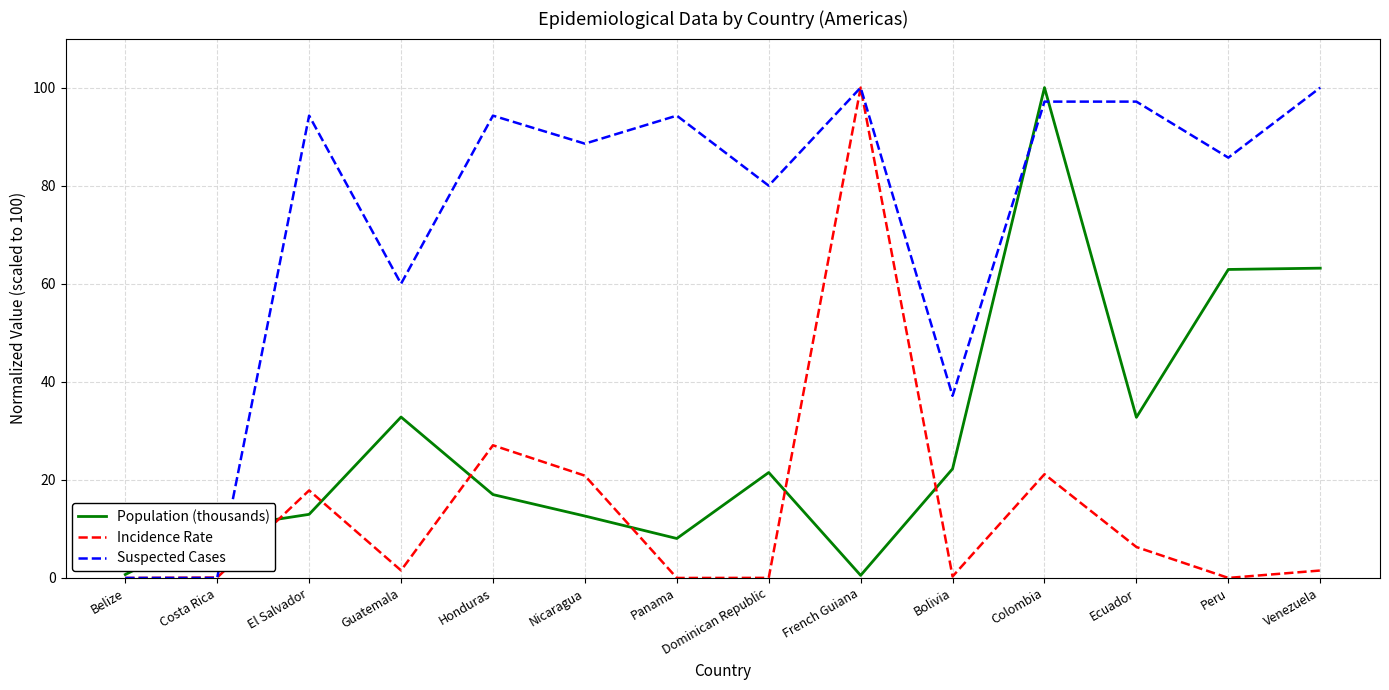

How many series are shown in this chart?

3